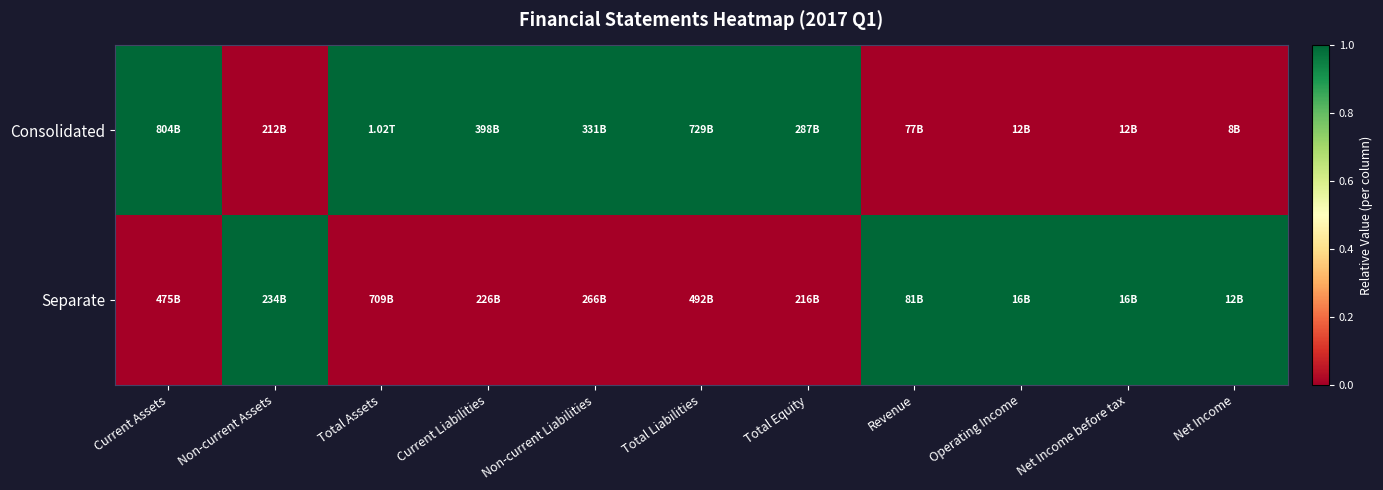

Which series has the widest spread of values?

Consolidated